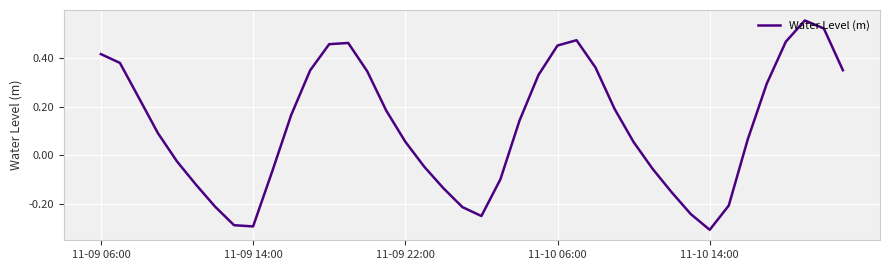

Does the chart have visible grid lines?

Yes